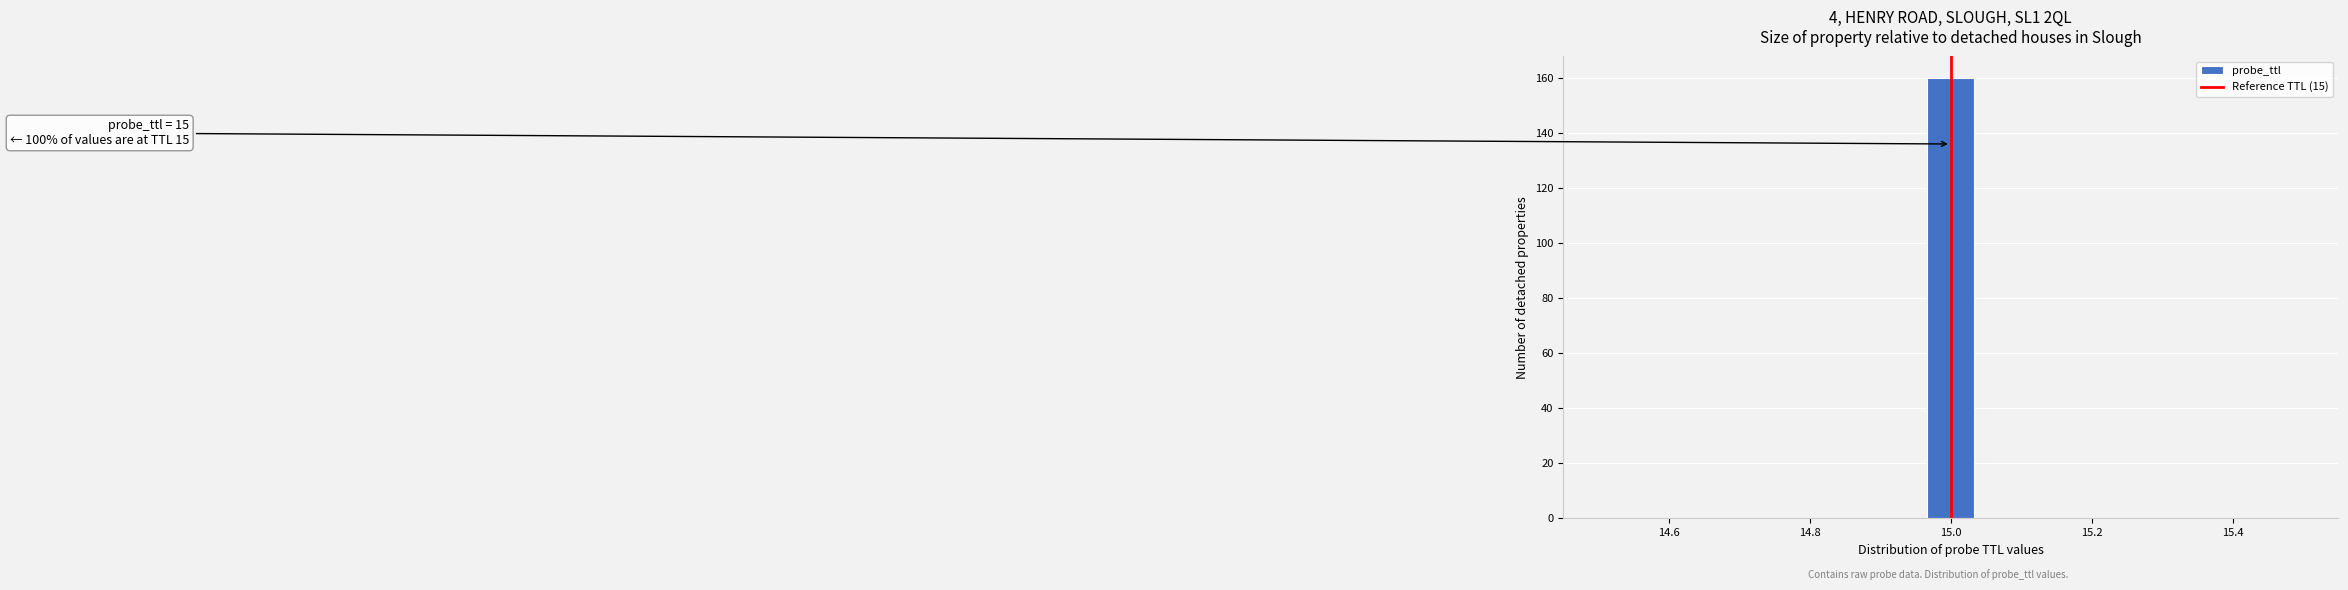

Around what value on the x-axis is the tallest bar? Give the approximate position of its centre, as read against the axis.

15.00